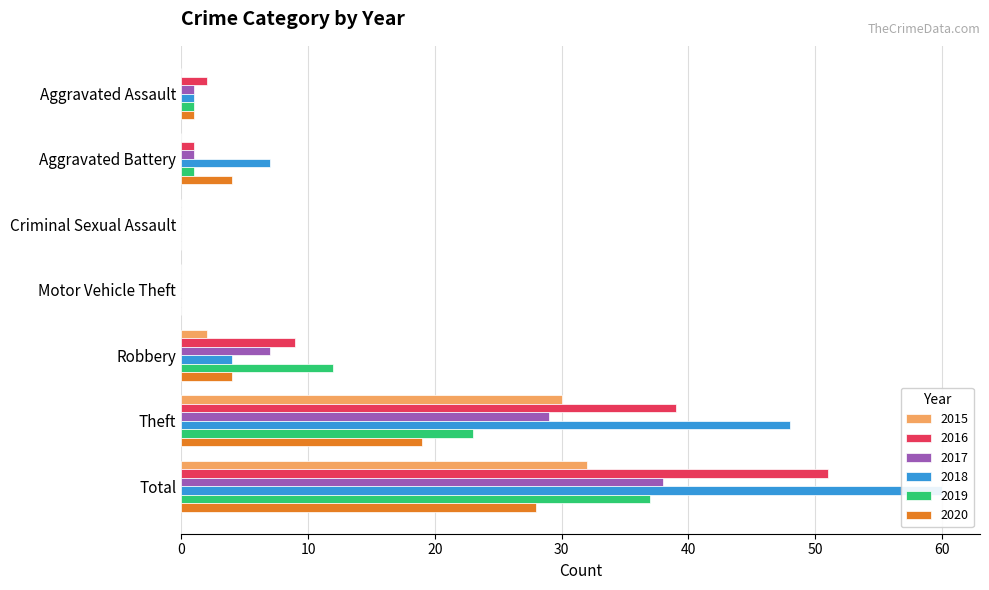

Between Robbery and Total, which series saw the biggest shift?

2018